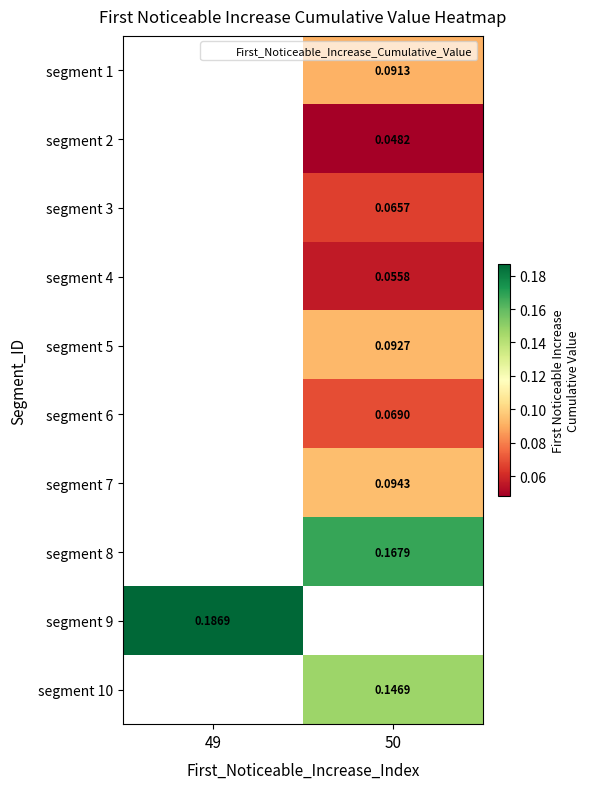

How many series are shown in this chart?

10